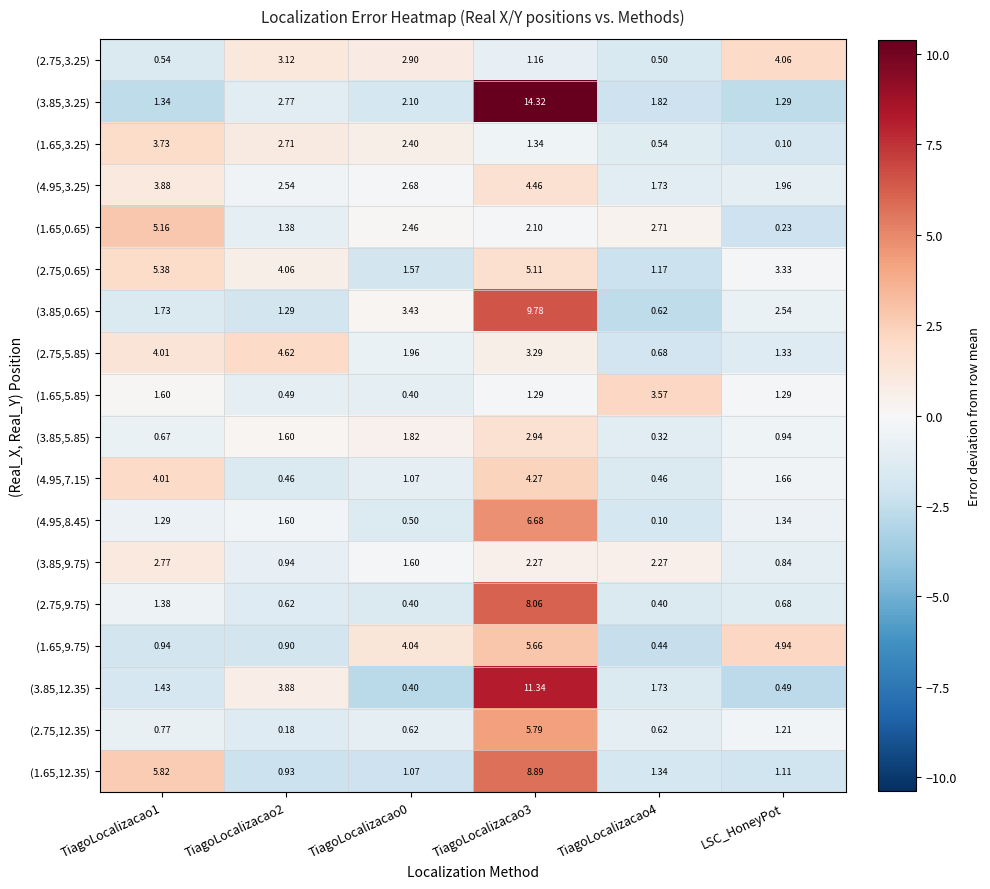

At which label is (2.75,12.35) closest to 2?

LSC_HoneyPot